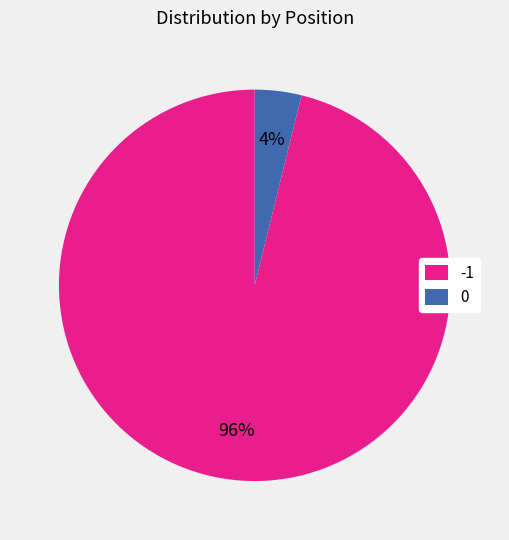

How many slices are in this pie chart?

2